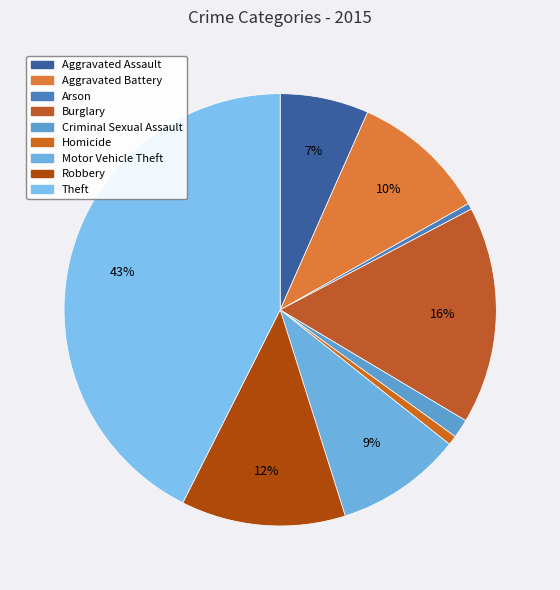

Count the number of slices in the pie.

9